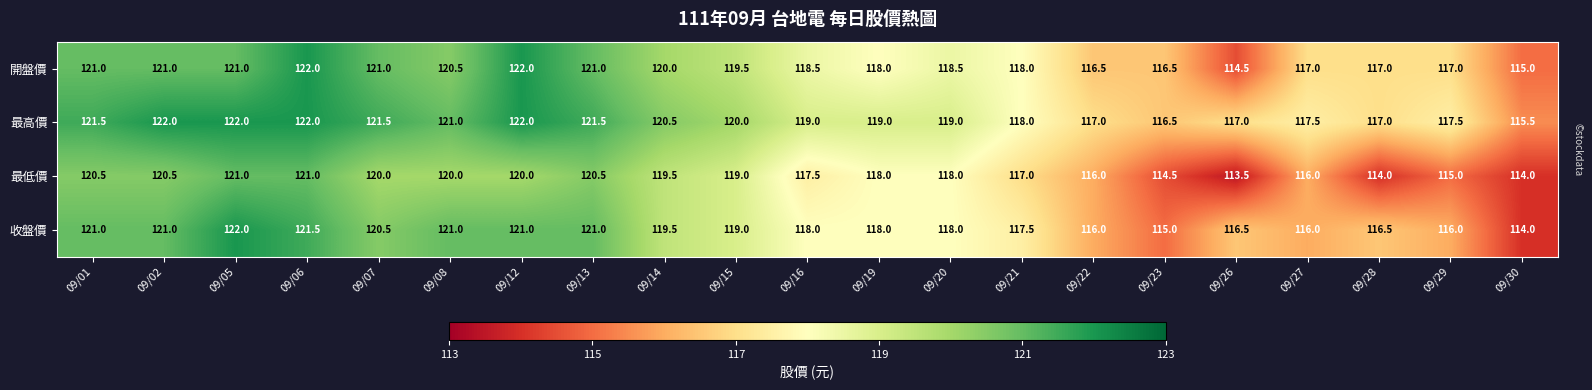

What is the approximate value of 開盤價 at 09/29?

117.0